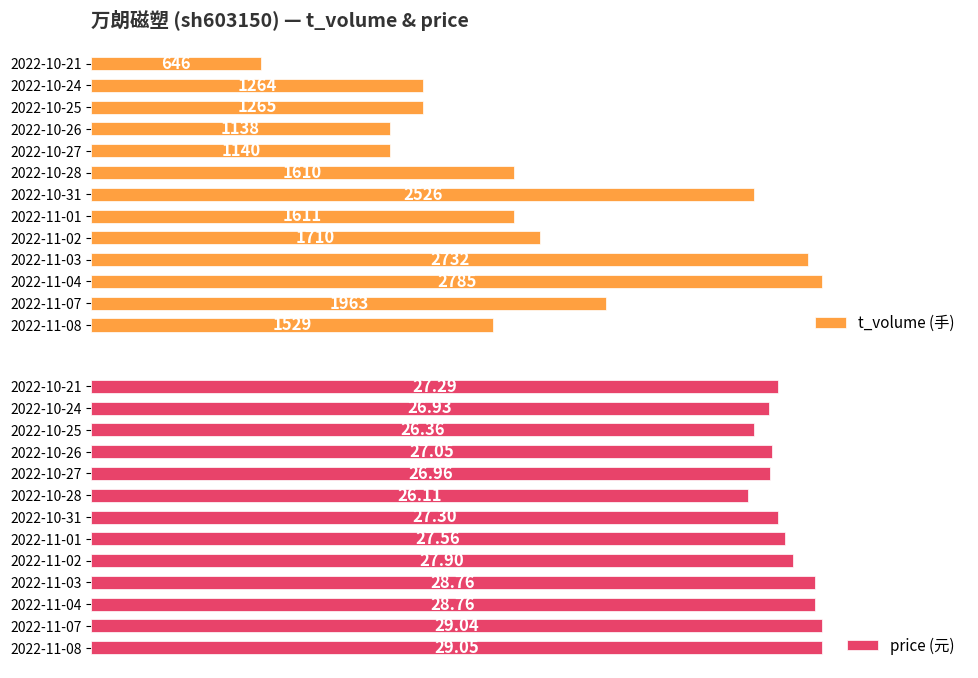

Are the bars horizontal?

Yes